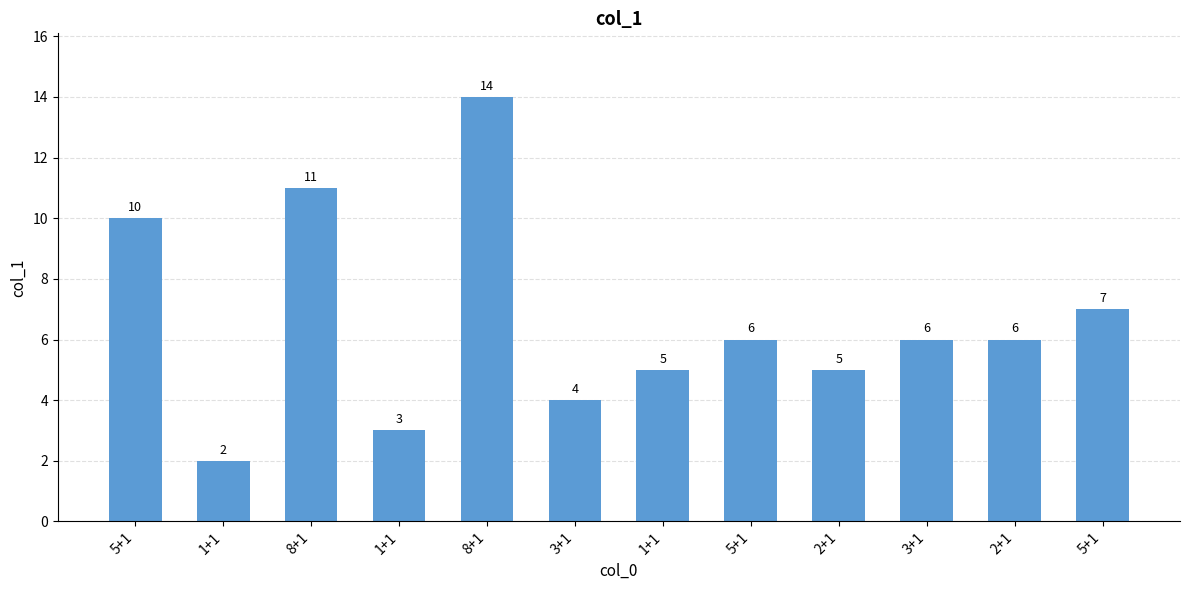

Read the value at 2+1, to the nearest 5.

5